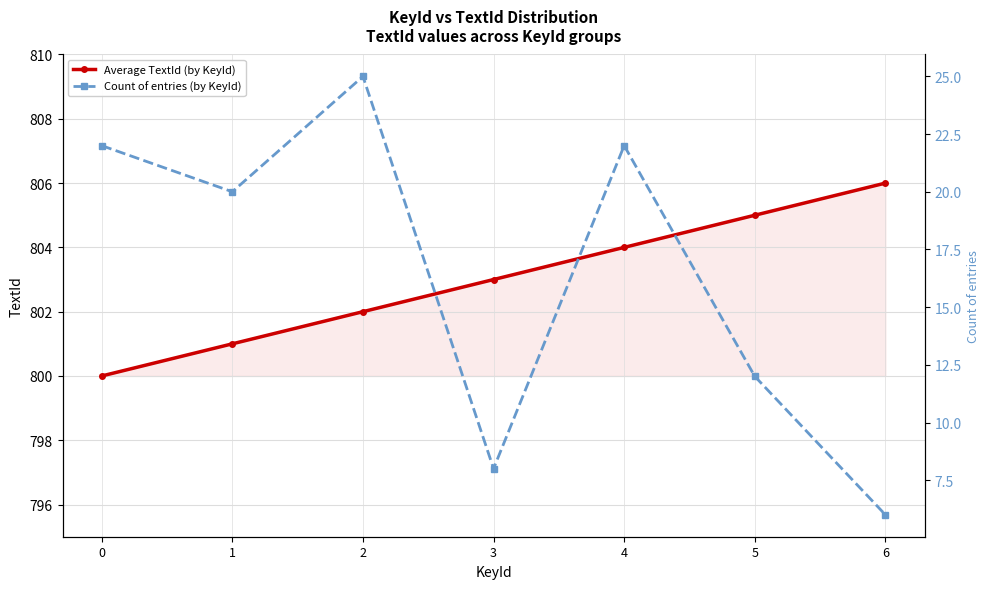

Reading left to right, transcribe all the data shown in this chart.

Average TextId (by KeyId): 0=800	1=801	2=802	3=803	4=804	5=805	6=806
Count of entries (by KeyId): 0=22	1=20	2=25	3=8	4=22	5=12	6=6